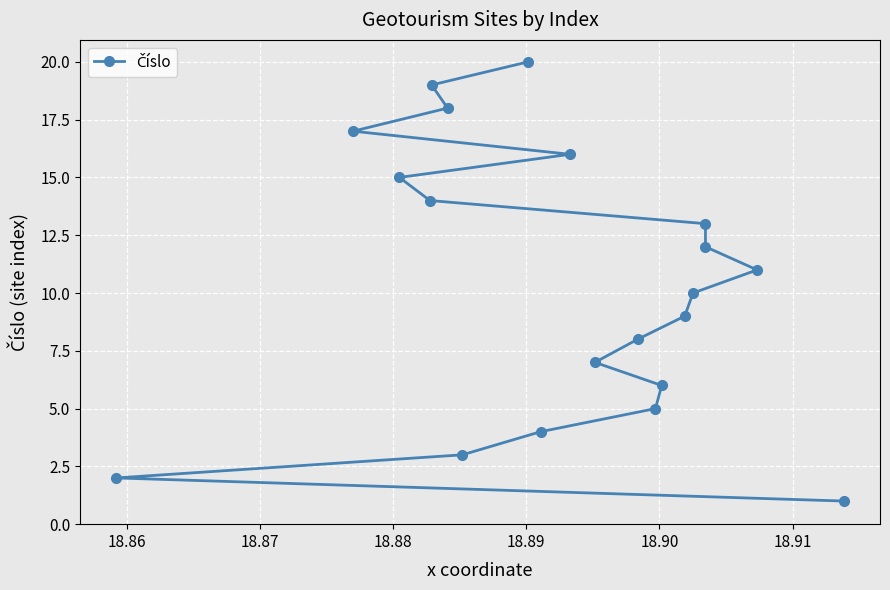

The chart shows a value of 4 at 18.91. True or false?

False